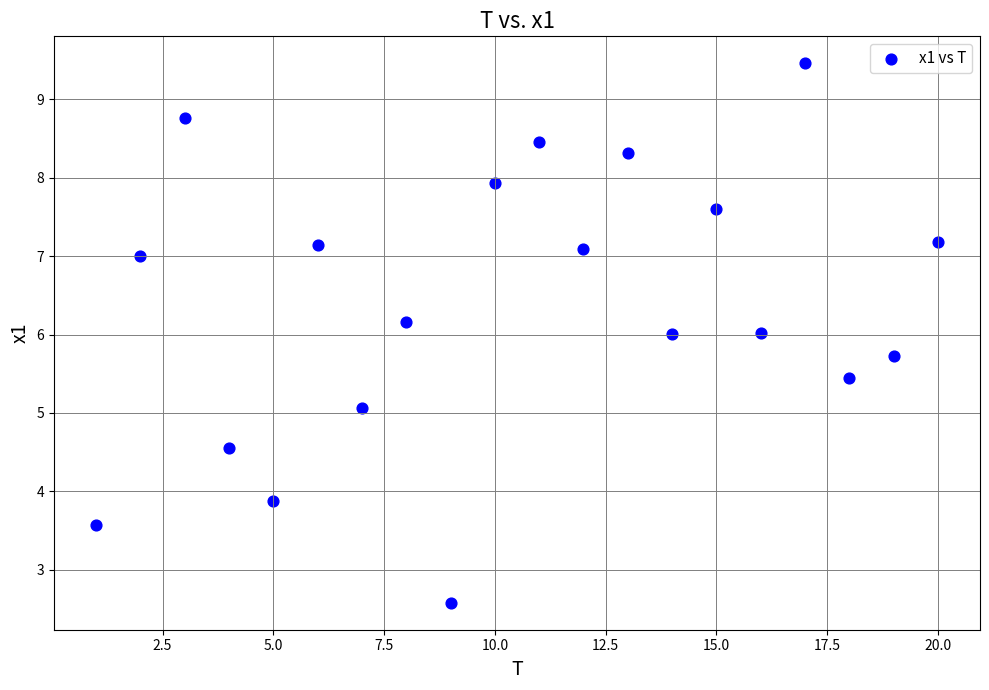

What is the range of X values (max minus min)?

19.0